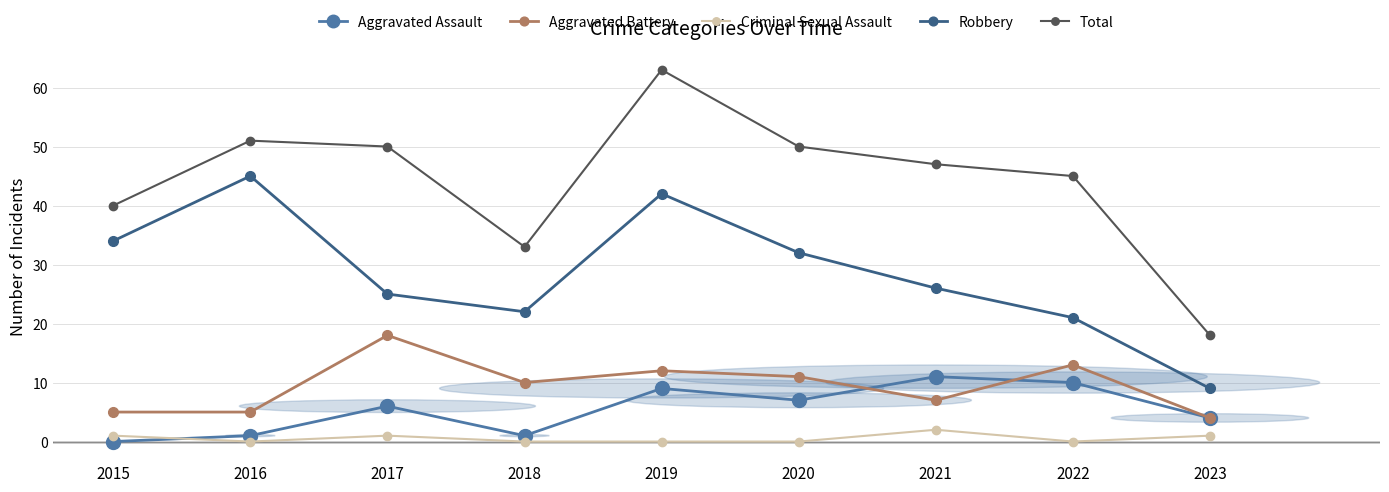

Which category has the highest value across all series?

2019